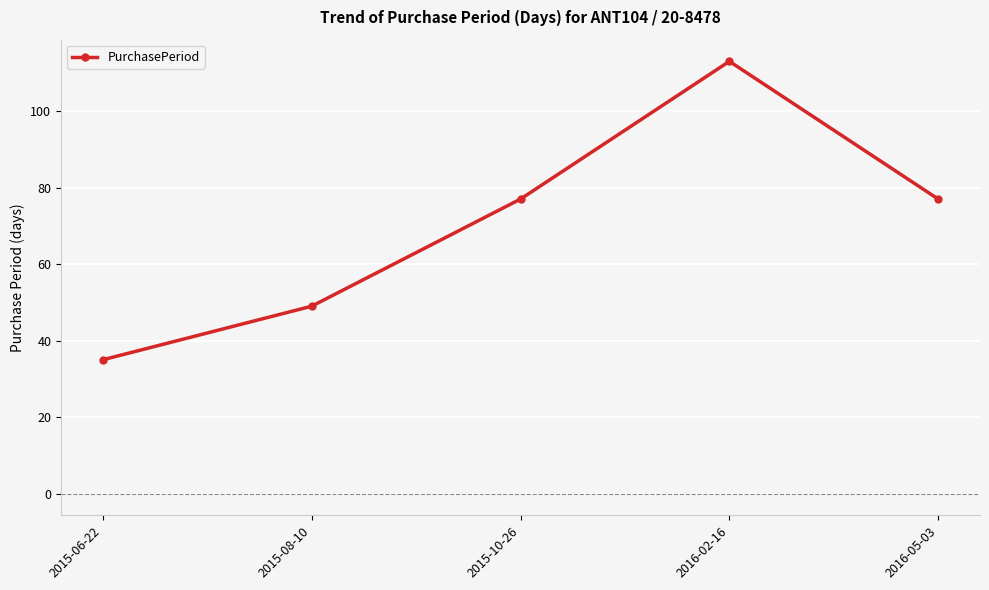

What is the ratio of the value at 2015-08-10 to the value at 2015-06-22?

1.4